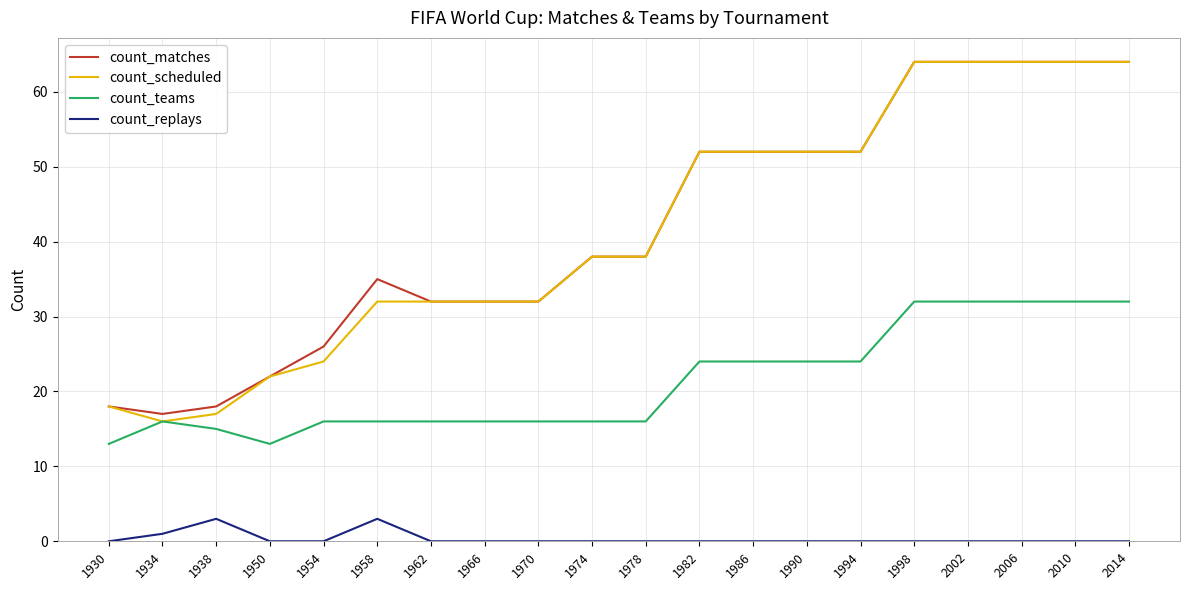

What is the total value across all series at 1970?

80